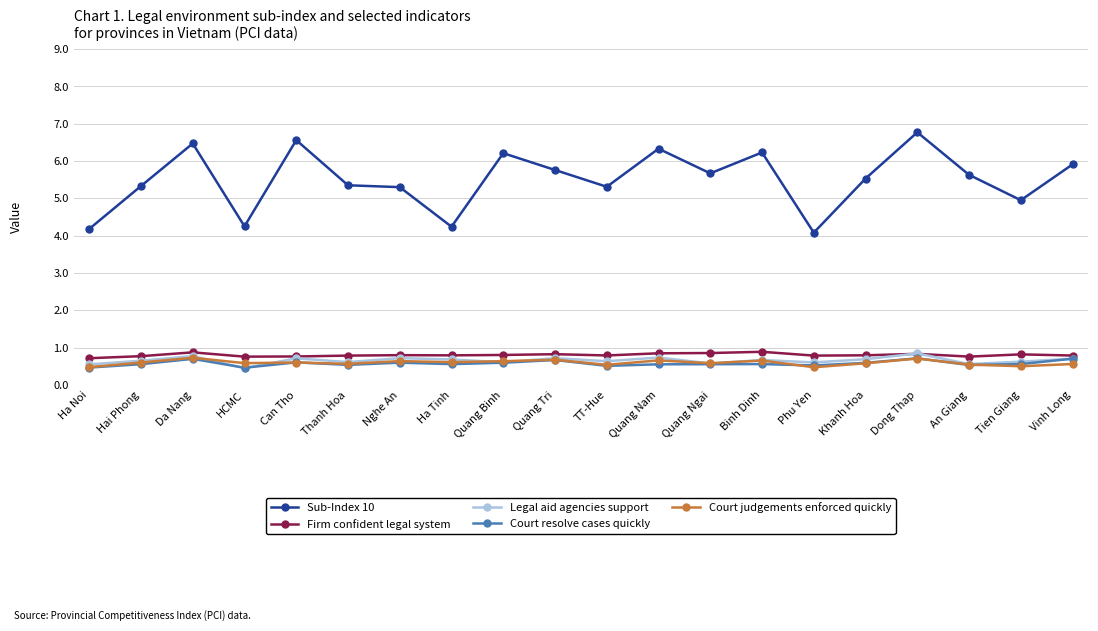

Is the value of Court judgements enforced quickly at Tien Giang greater than the value of Legal aid agencies support at Can Tho?

No